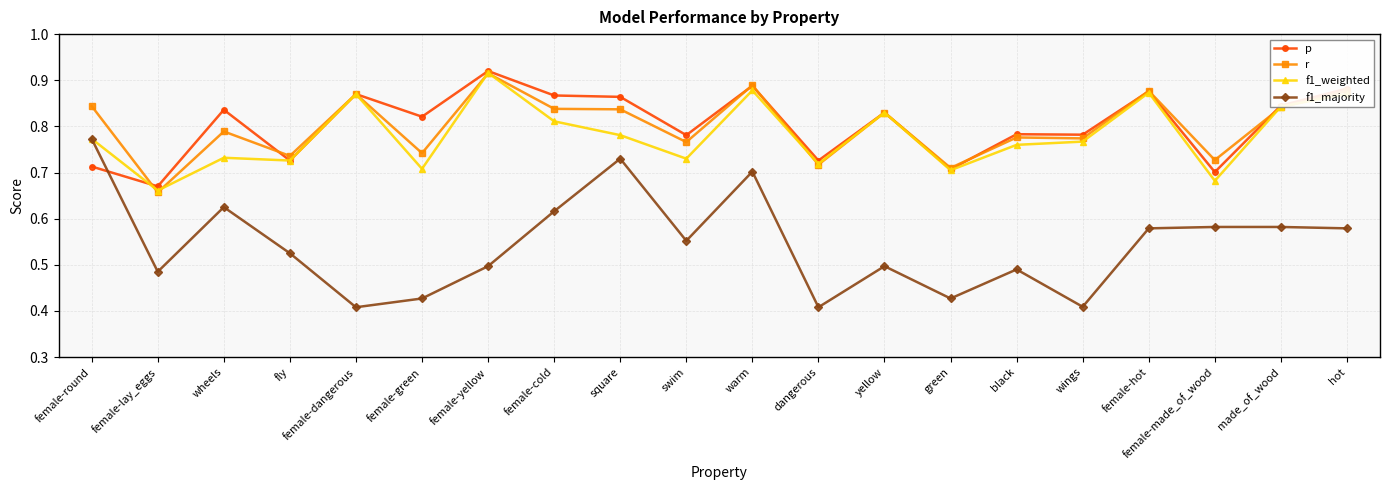

What is the spread (max minus min) of values at female-cold?

0.3